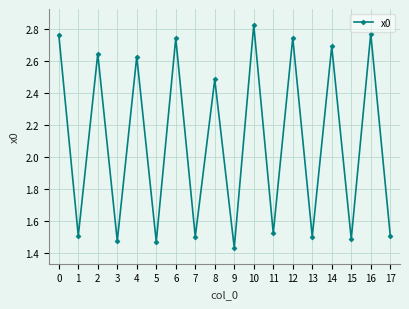

What is the average value?

2.1